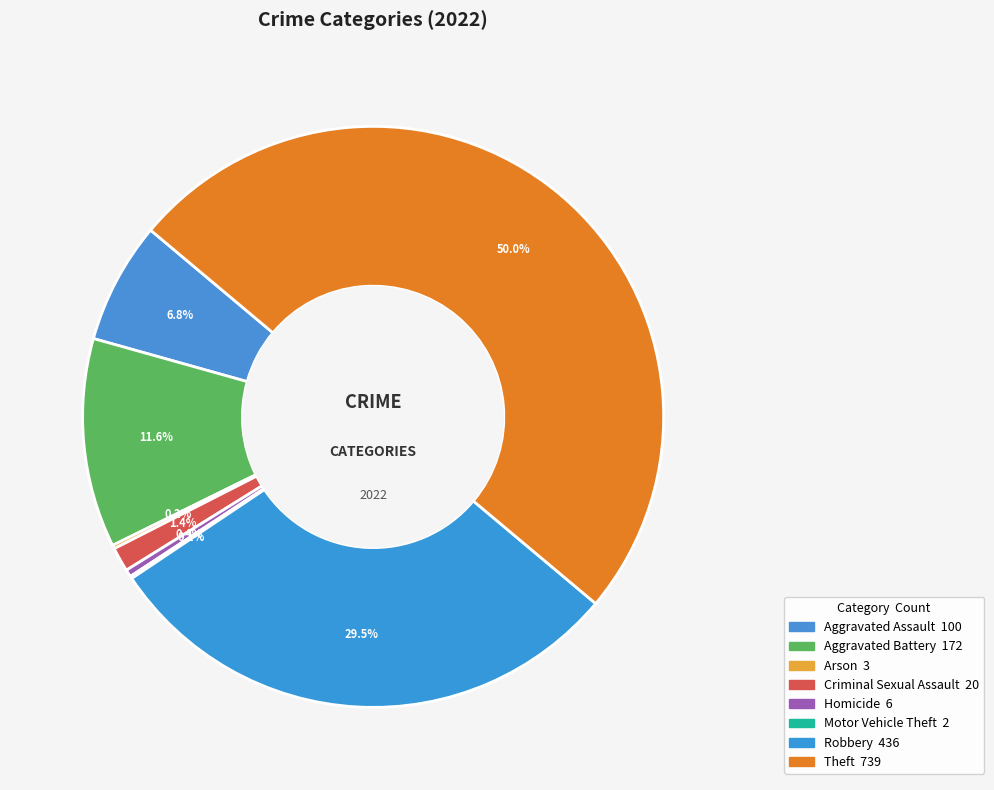

Between Theft and Criminal Sexual Assault, which is larger?

Theft